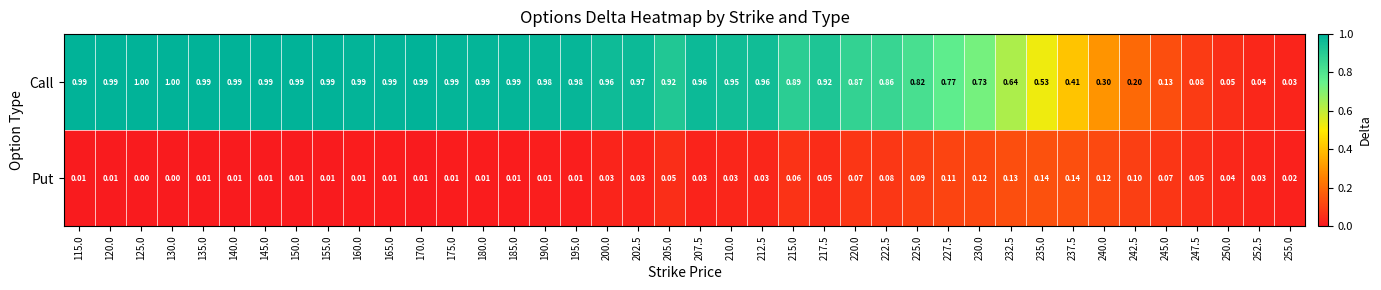

List the series in order of their overall mean, highest first.

Call, Put